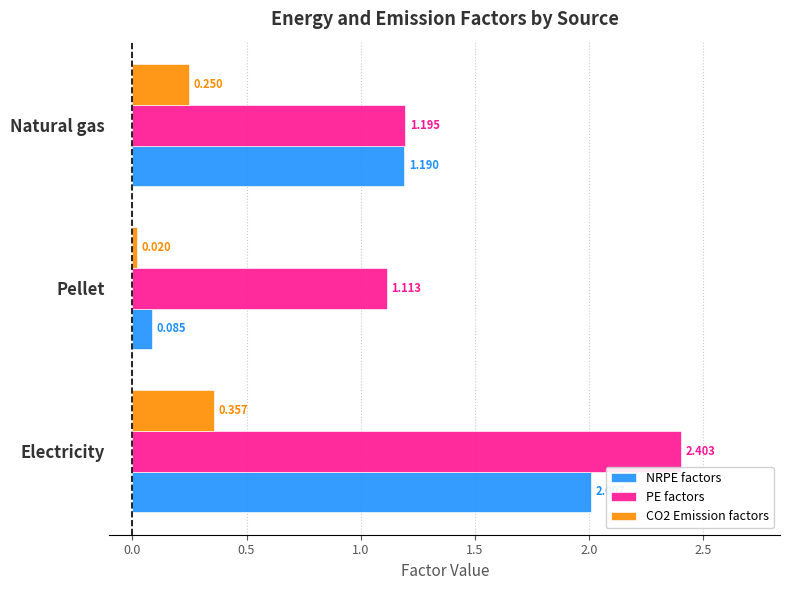

Is the value of PE factors at Pellet greater than the value of CO2 Emission factors at Pellet?

Yes